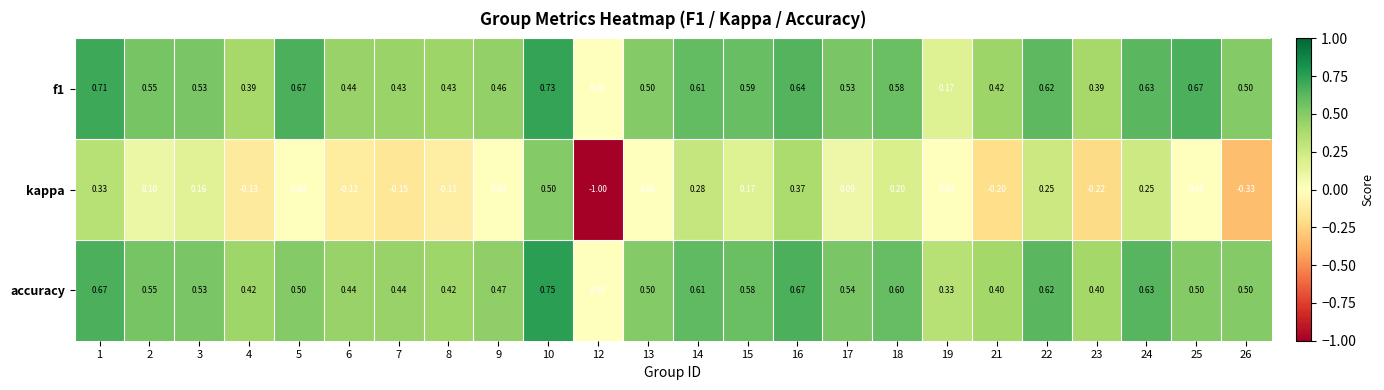

Which series has the widest spread of values?

kappa